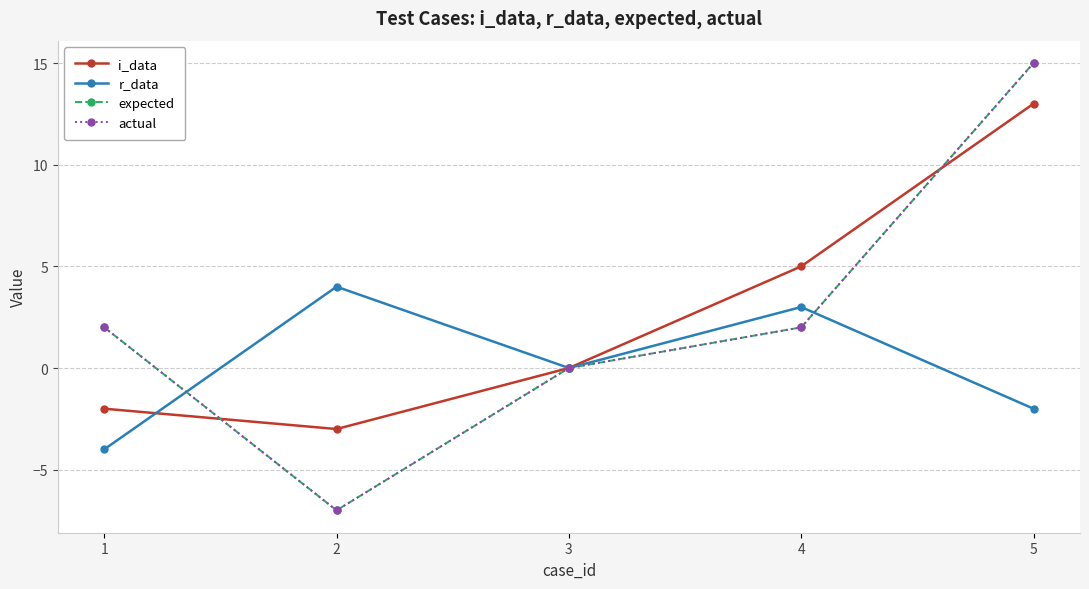

Where is the first local maximum for r_data?

2